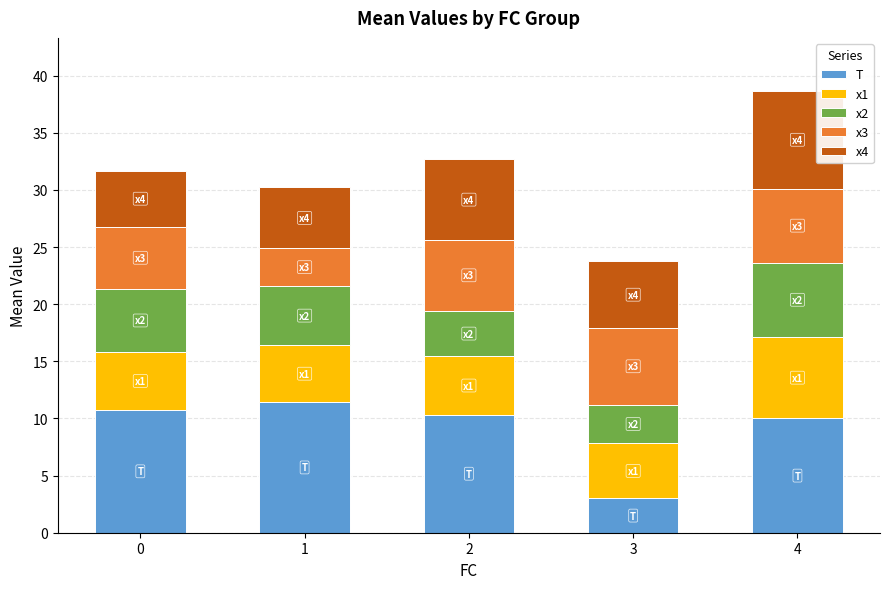

Is it true that T equals 17.8 at 1?

False